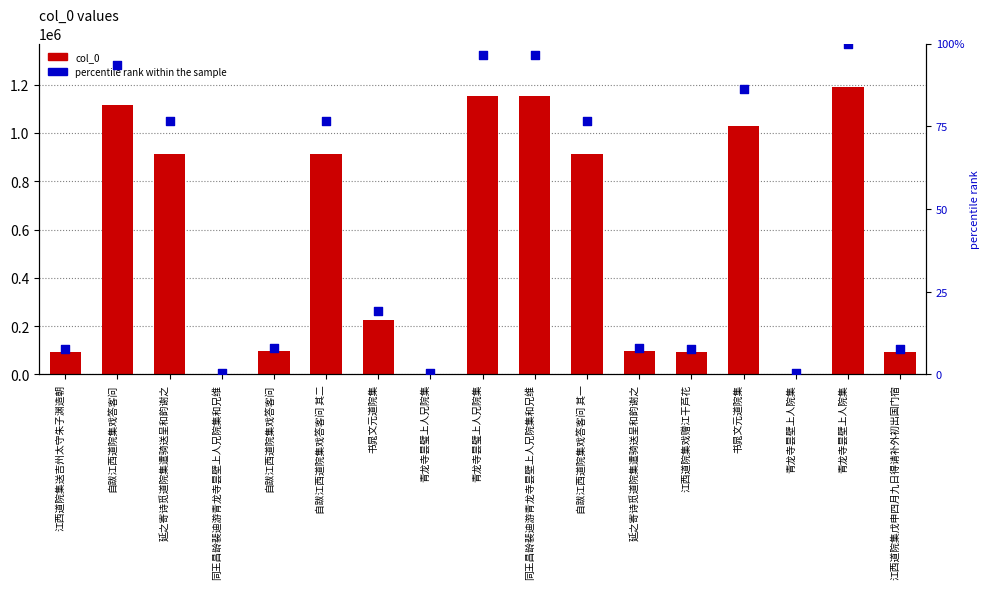

Which series has the widest spread of Y values?

col_0